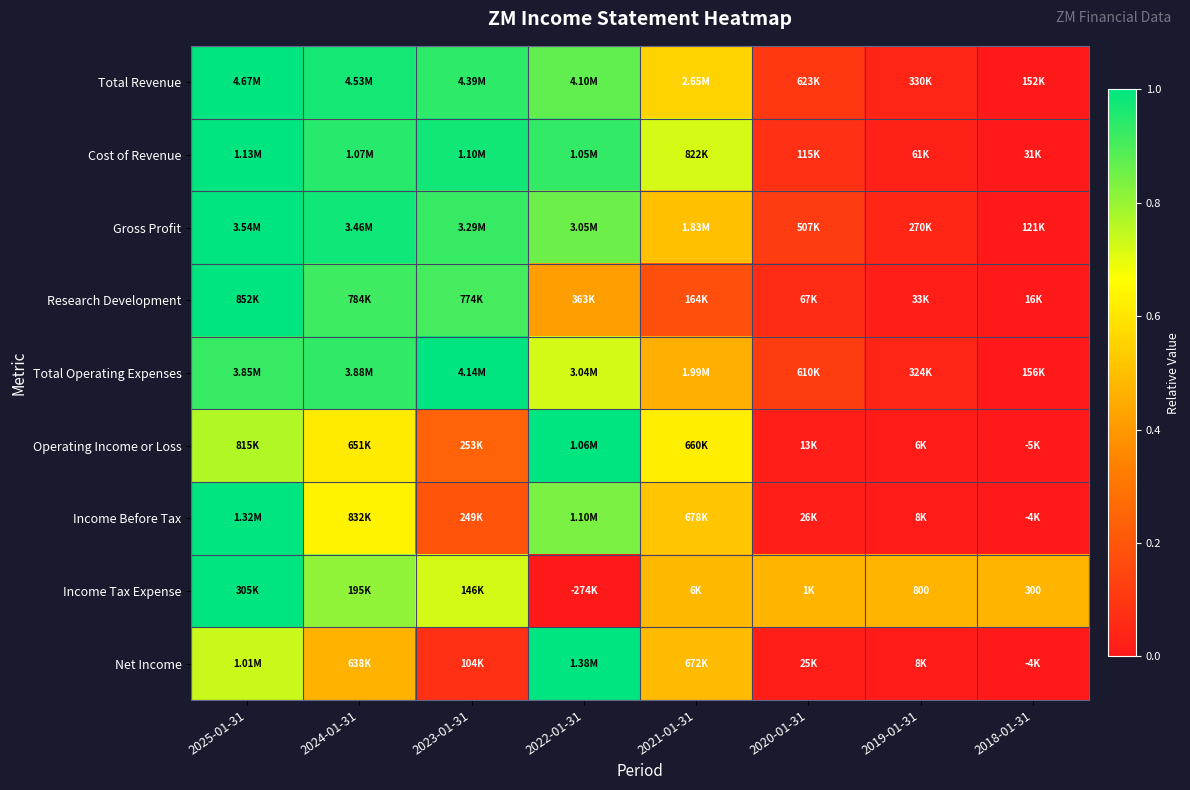

Is the value of Total Revenue at 2020-01-31 greater than the value of Net Income at 2023-01-31?

Yes